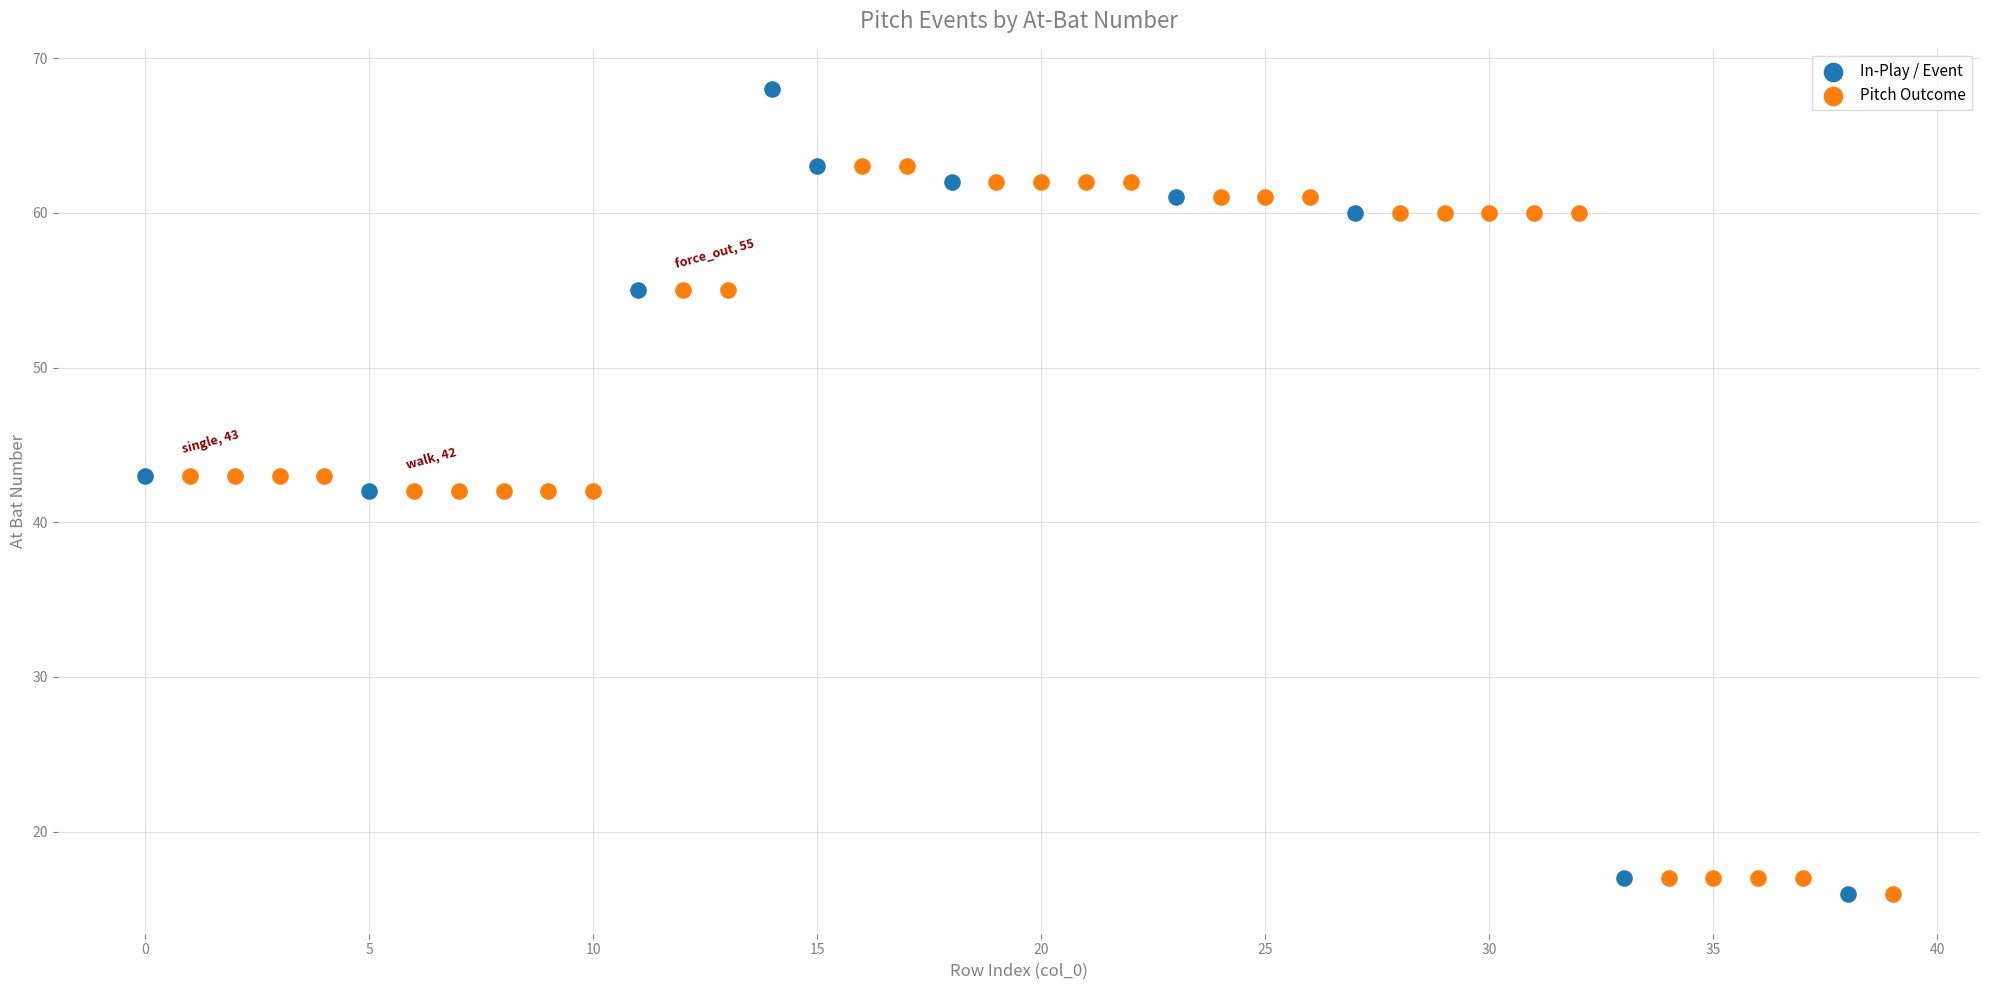

Which series reaches the maximum Y coordinate?

In-Play / Event